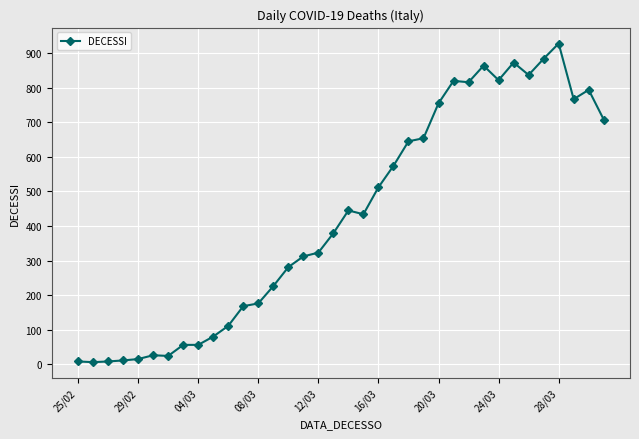

True or false: the data has more than 2 interior local peaks.

True